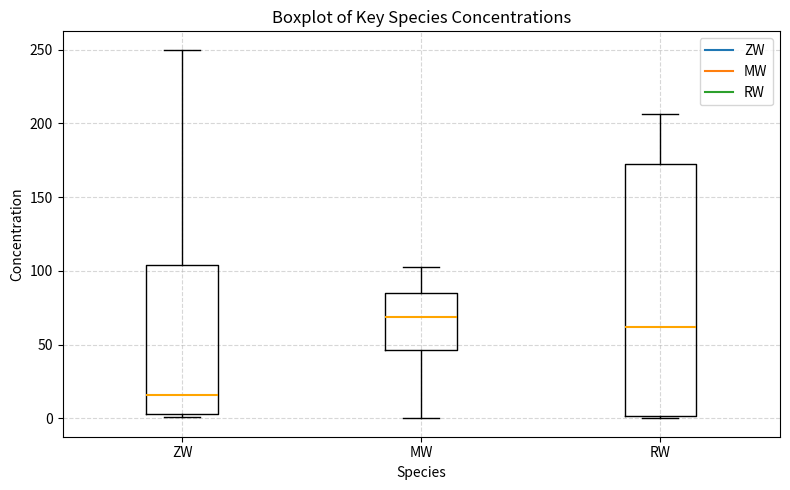

Reading left to right, read every box against the y-axis: the position of its median line, the range the box covers, and the ends of its whiskers. The values are not printed on the chart, so give them approximately, as read against the axis.

ZW: median 15, box 5 to 105, whiskers 0 to 250
MW: median 70, box 45 to 85, whiskers 0 to 100
RW: median 60, box 0 to 170, whiskers 0 to 205